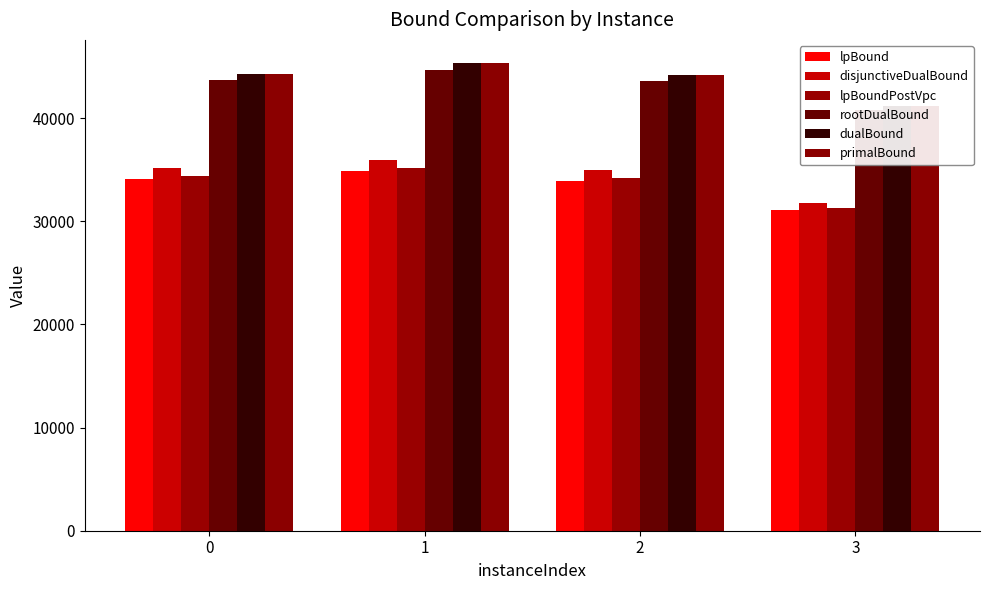

Reading left to right, what are all the values shown in this chart?

lpBound: 34077.5	34927.5	33928.3	31086.1
disjunctiveDualBound: 35213.2	35906.5	34941.7	31808.7
lpBoundPostVpc: 34378.8	35214.5	34207.7	31250.5
rootDualBound: 43739.9	44670.1	43610.1	40823.7
dualBound: 44311.6	45330.5	44175.8	41215.4
primalBound: 44316.0	45335.0	44177.0	41218.0